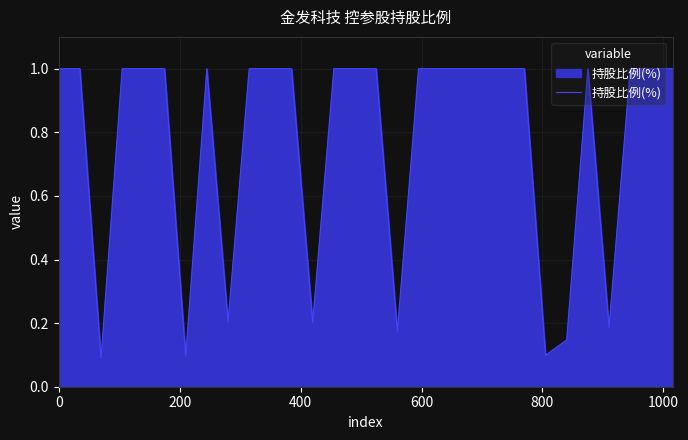

What is the difference between the maximum and minimum values?

0.9